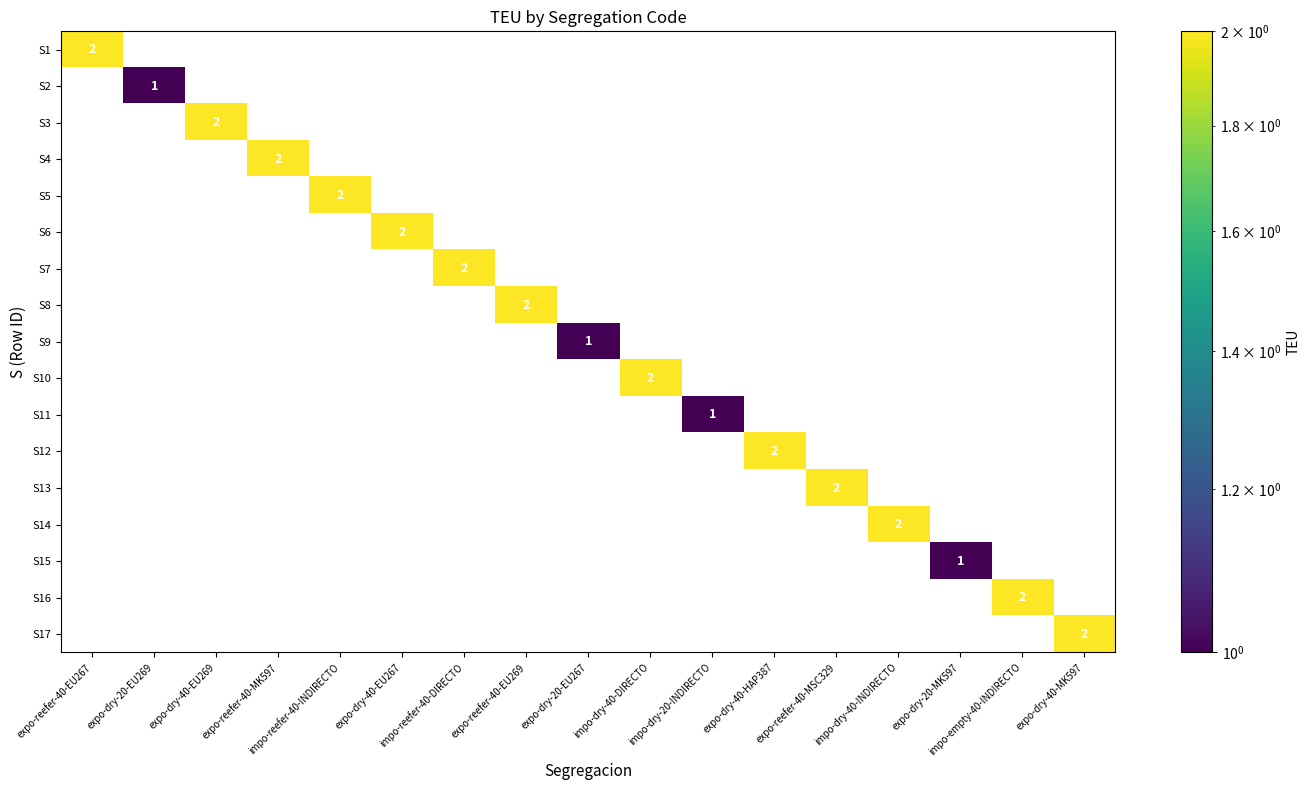

True or false: S9 has a value of 1 at expo-dry-20-EU267.

True